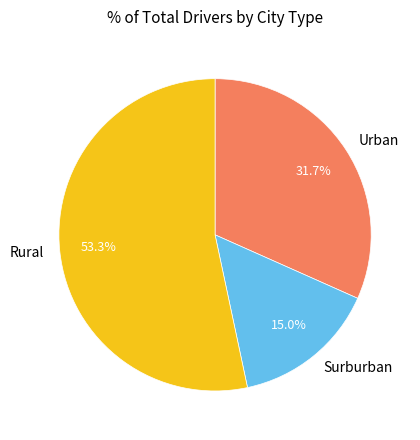

What is the ratio of the value at Urban to the value at Surburban?

2.1